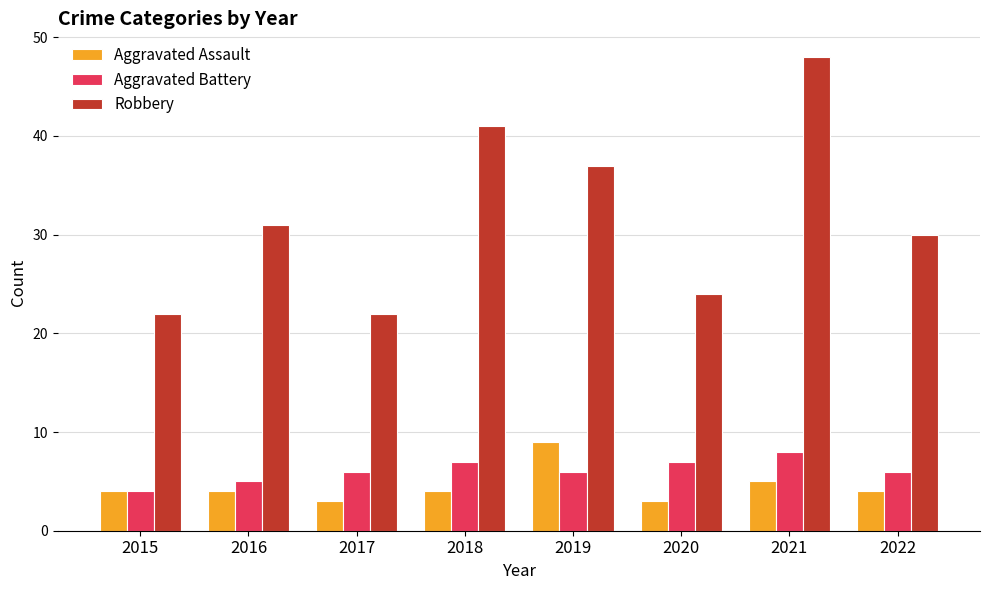

Which category has the lowest value in the Aggravated Battery series?

2015